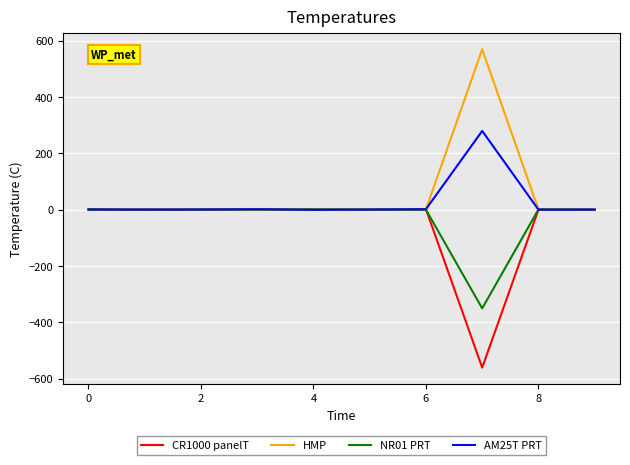

What is the maximum value for HMP?

568.9